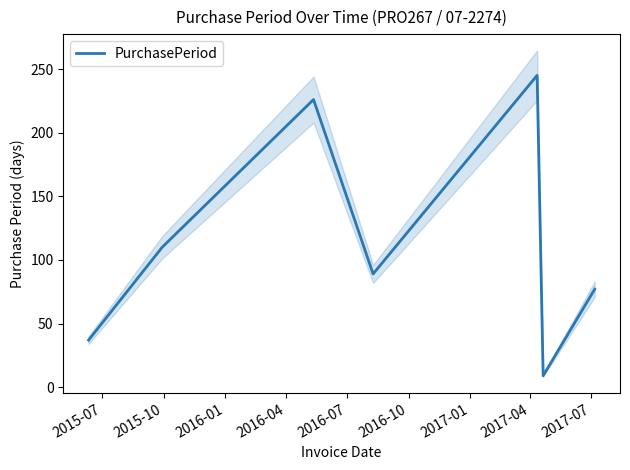

What is the highest value of the PurchasePeriod series?

245